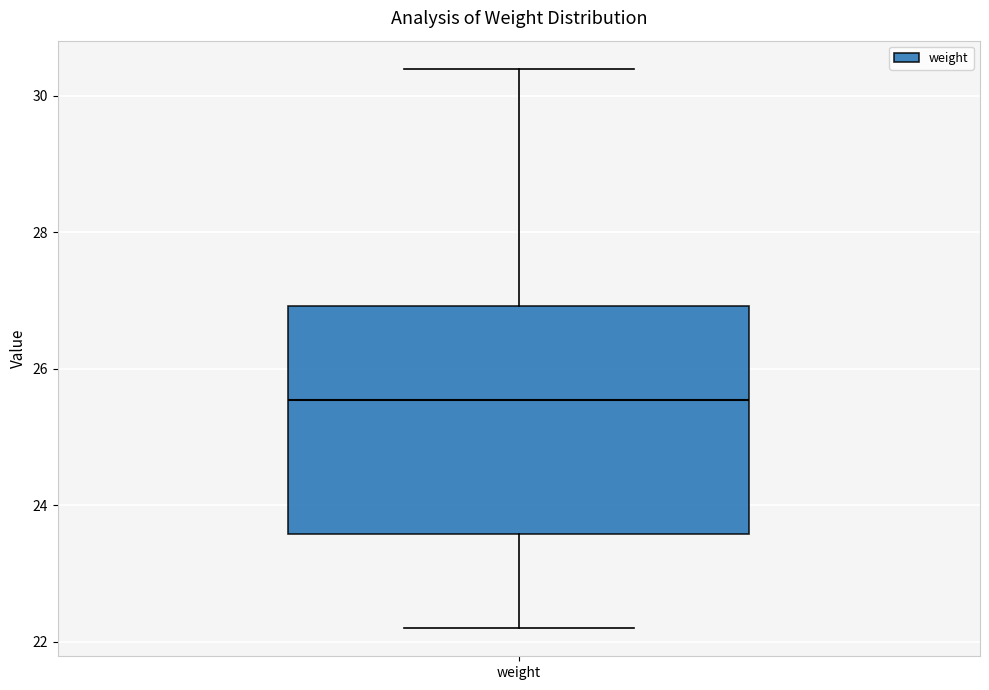

Transcribe this box plot: give where the median line is, the range the box spans, and where the two whiskers end, as read against the y-axis. The values are not printed on the chart, so give them approximately, as read against the axis.

median 25.6, box 23.6 to 27.0, whiskers 22.2 to 30.4